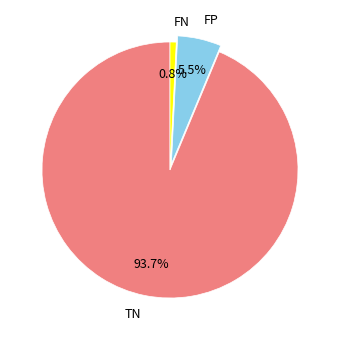

What percentage do TN and FN together represent?

94.5%